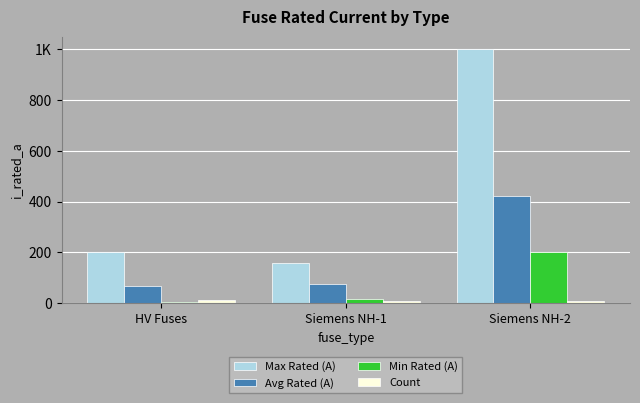

What is the difference between the maximum and minimum values in the Count series?

6.0